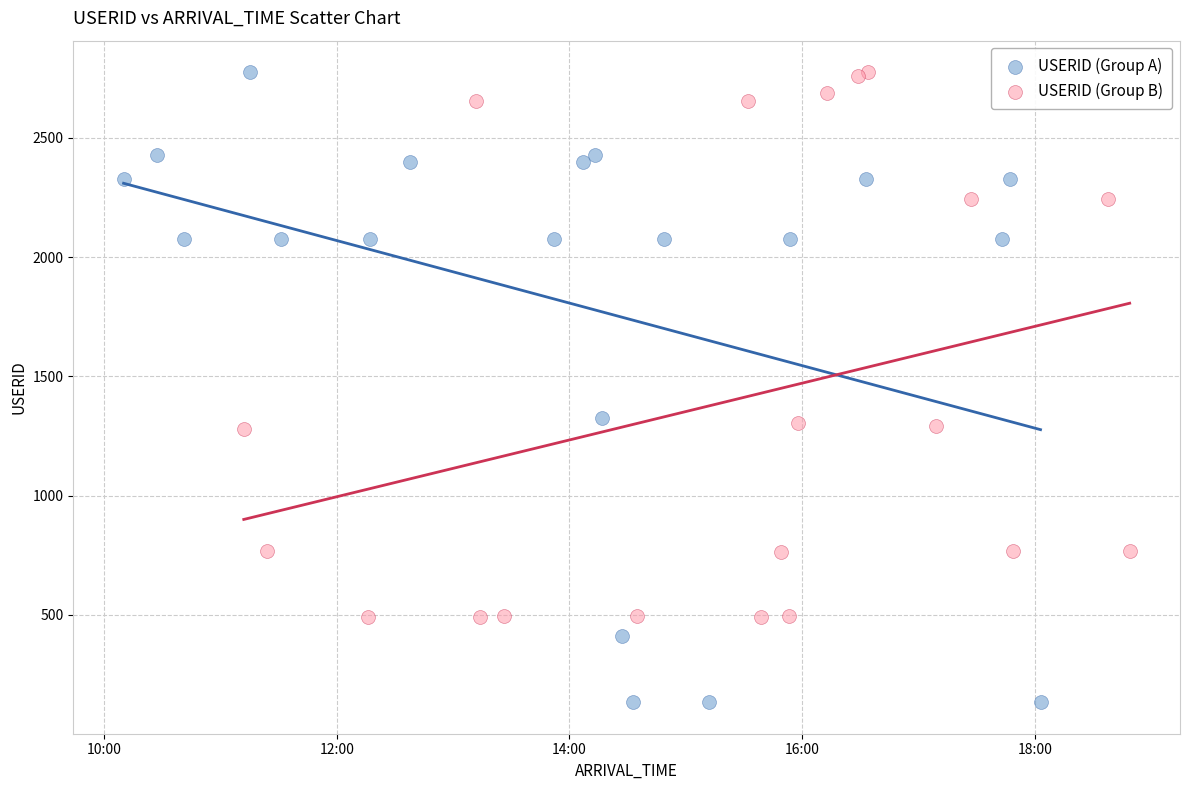

Which series contains the lowest Y value?

USERID (Group A)